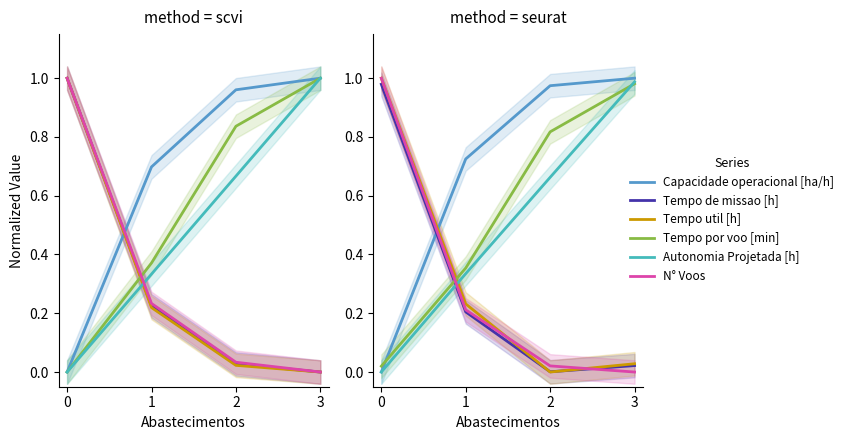

Which series has the largest total across all categories?

Capacidade operacional [ha/h]